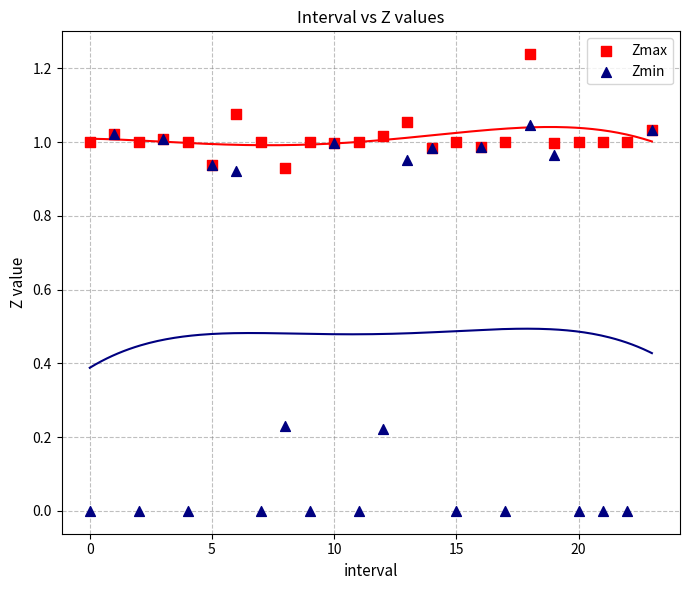

Which series reaches the maximum Y coordinate?

Zmax